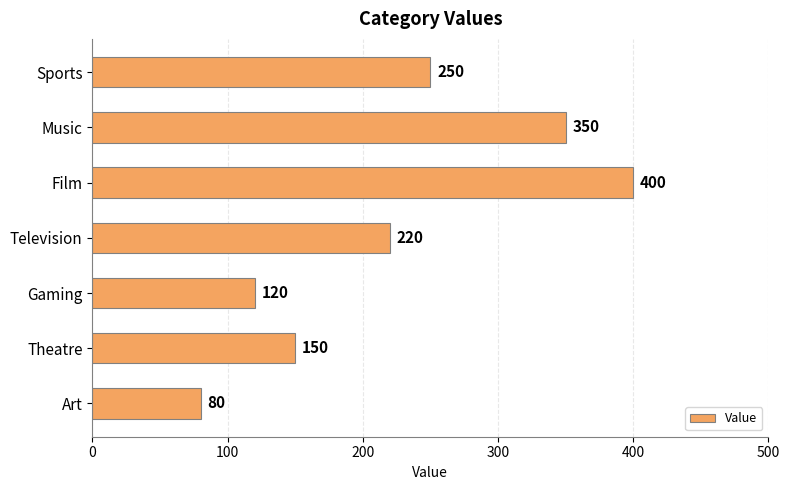

How many data points are less than 220?

3